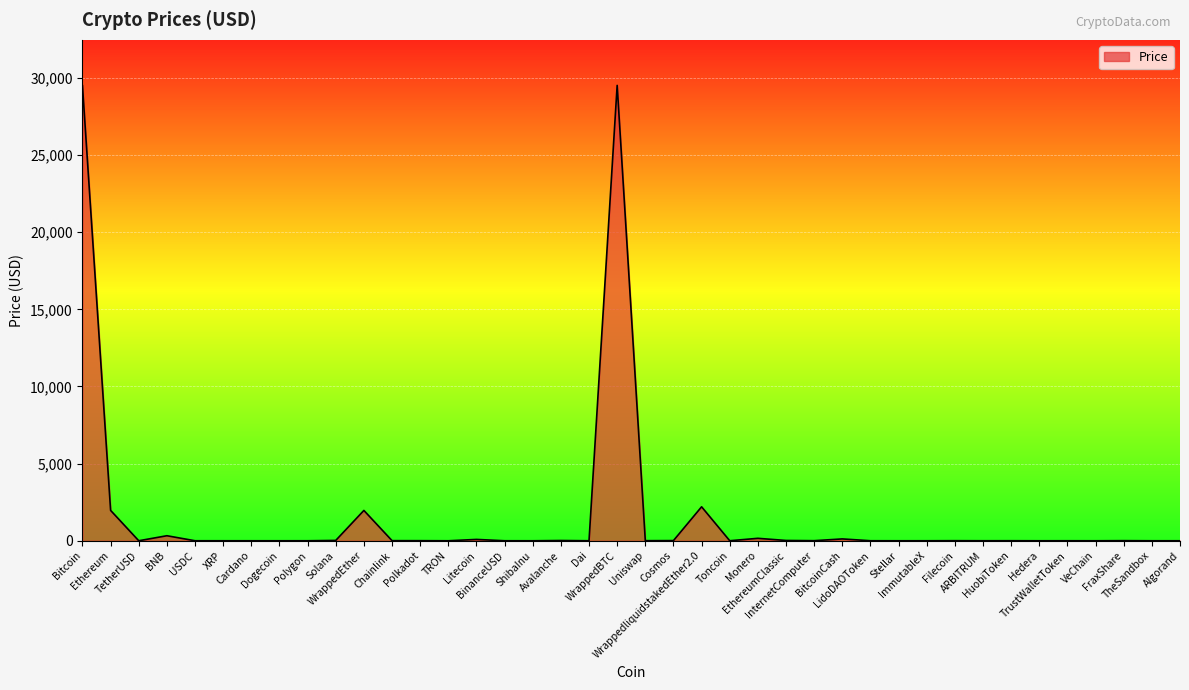

What is the difference between the second highest and second lowest values?

29490.1